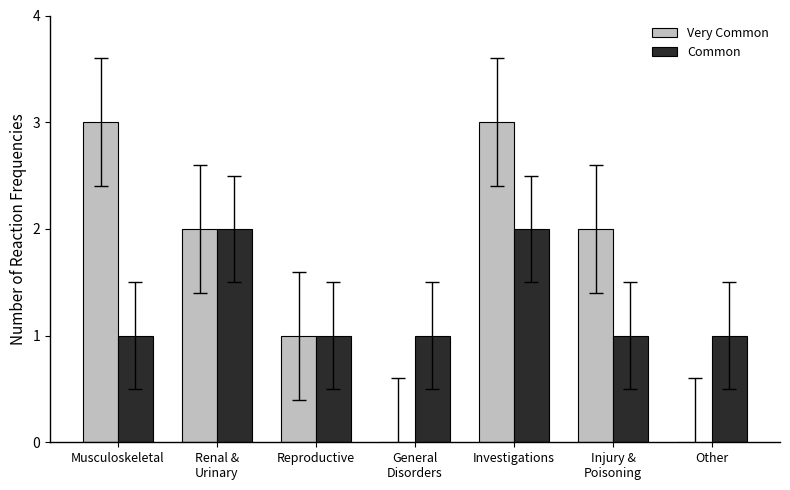

What is the sum of all Very Common values?

11